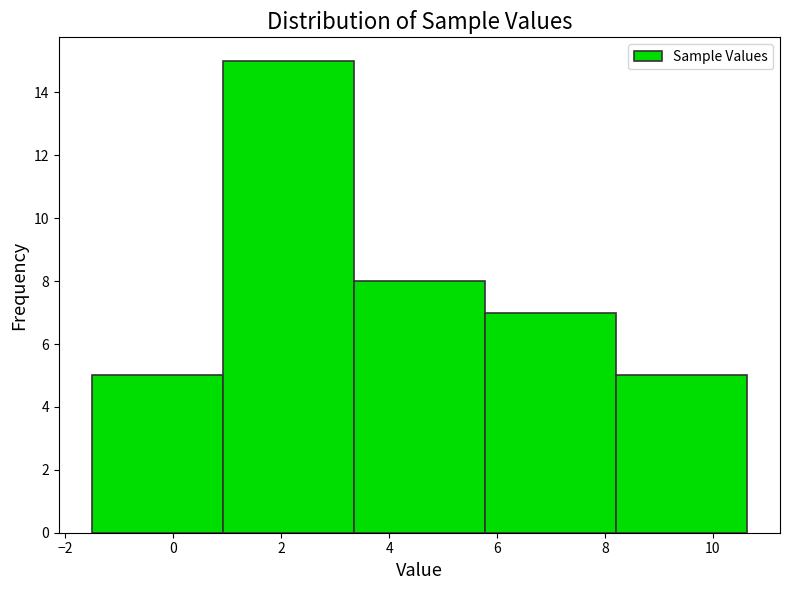

What is the height of the bar covering -1.6 to 1.0 on the x-axis? Neither the bar edges nor the heights are printed on the chart, so give them approximately, as read against the axes.

5